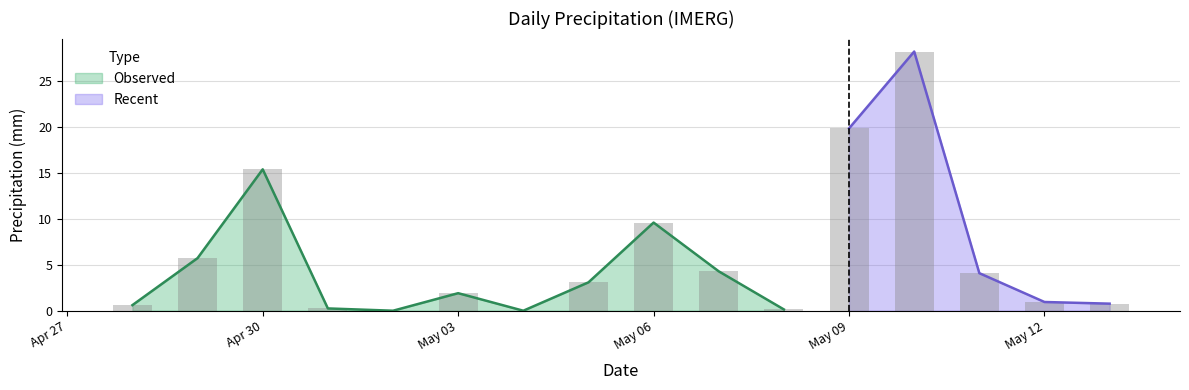

The value at 2025-05-09 is 28.7. True or false?

False